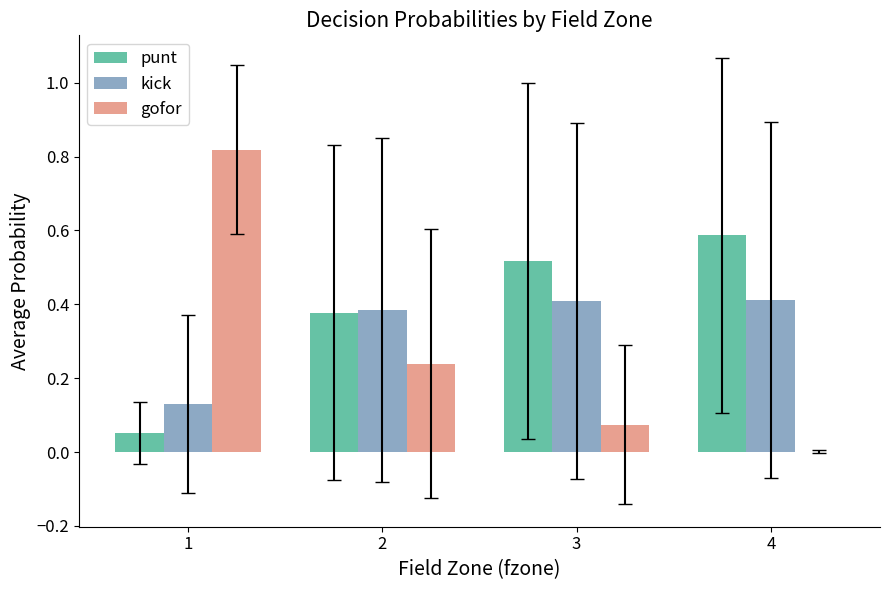

What is the sum of the gofor values at 2 and 3?

0.3